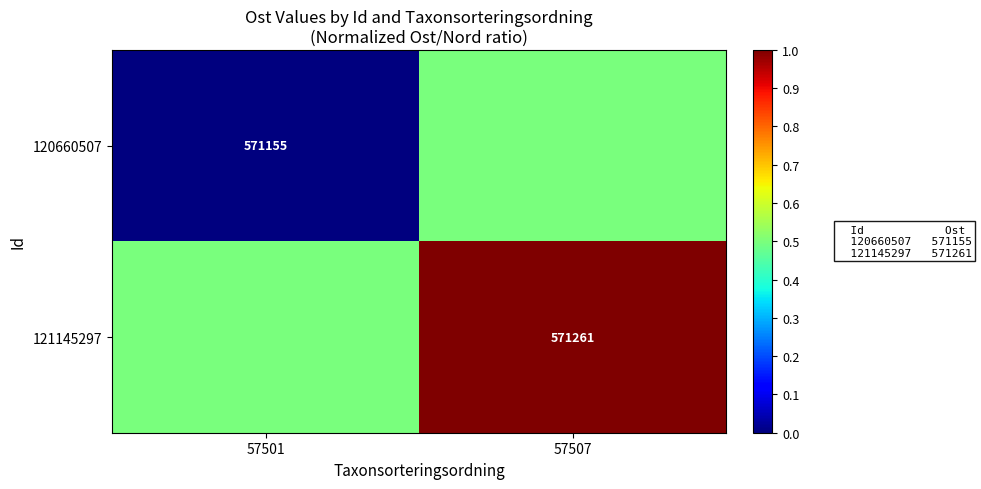

Where is 121145297 nearest to the value 0?

57501